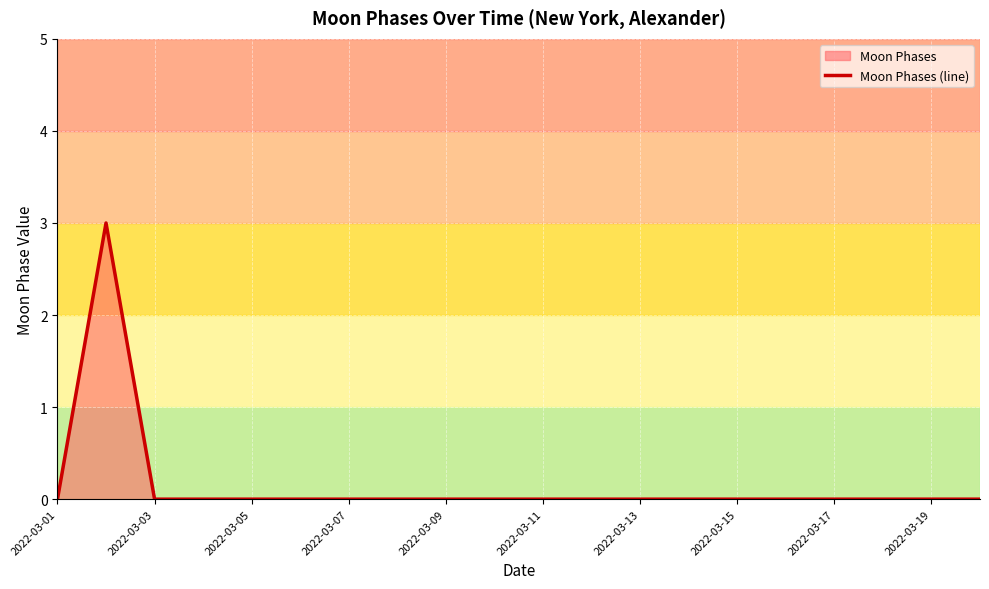

The chart shows a value of 2 at 2022-03-07. True or false?

False